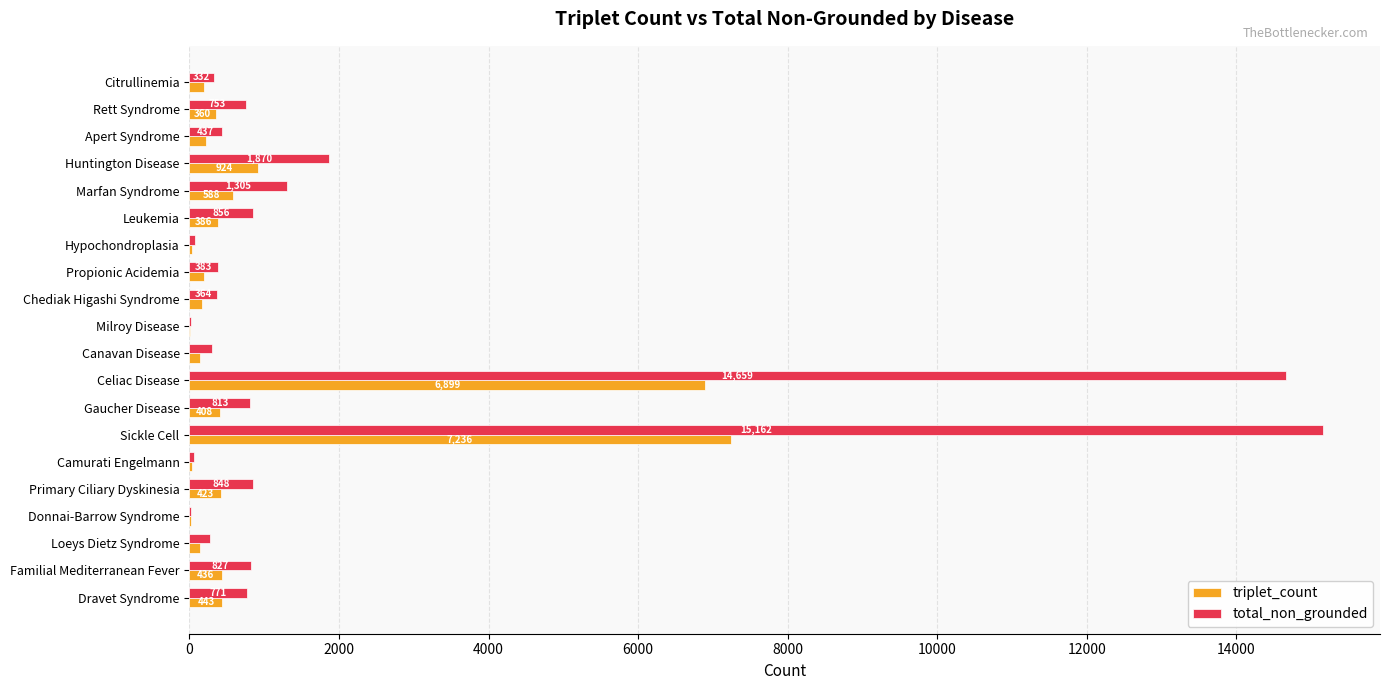

At which category is the sum across all series the highest?

Sickle Cell